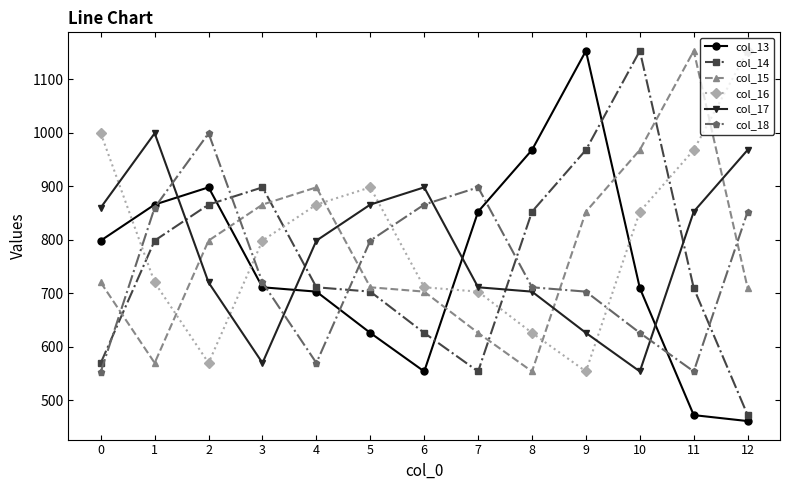

At which category does the chart reach its minimum across all series?

12